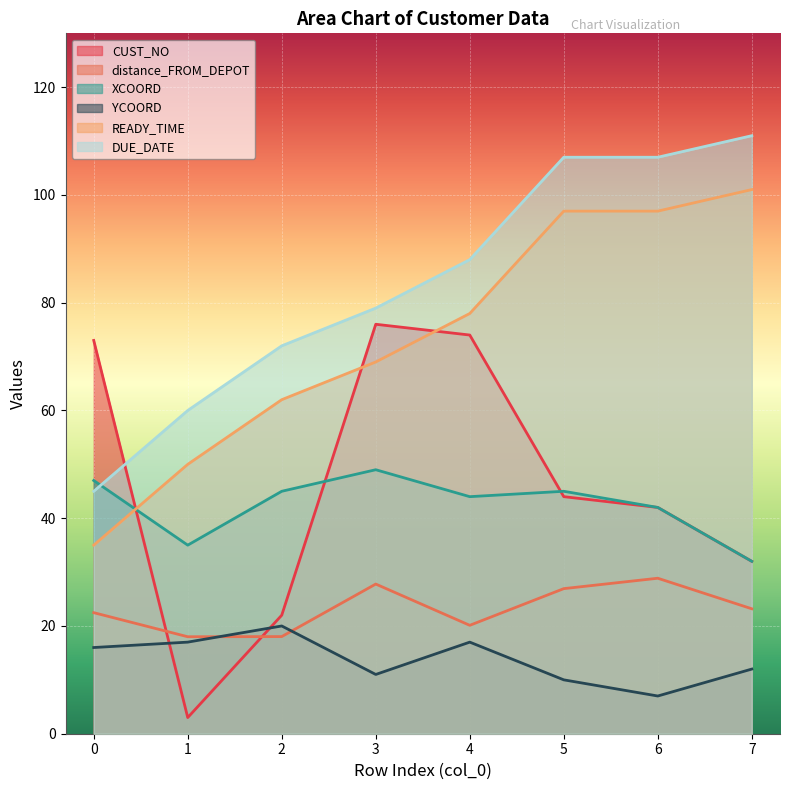

Reading right to left, extract all data points from this chart.

CUST_NO: 32.0	42.0	44.0	74.0	76.0	22.0	3.0	73.0
distance_FROM_DEPOT: 23.2	28.9	26.9	20.1	27.8	18.0	18.0	22.5
XCOORD: 32.0	42.0	45.0	44.0	49.0	45.0	35.0	47.0
YCOORD: 12.0	7.0	10.0	17.0	11.0	20.0	17.0	16.0
READY_TIME: 101.0	97.0	97.0	78.0	69.0	62.0	50.0	35.0
DUE_DATE: 111.0	107.0	107.0	88.0	79.0	72.0	60.0	45.0